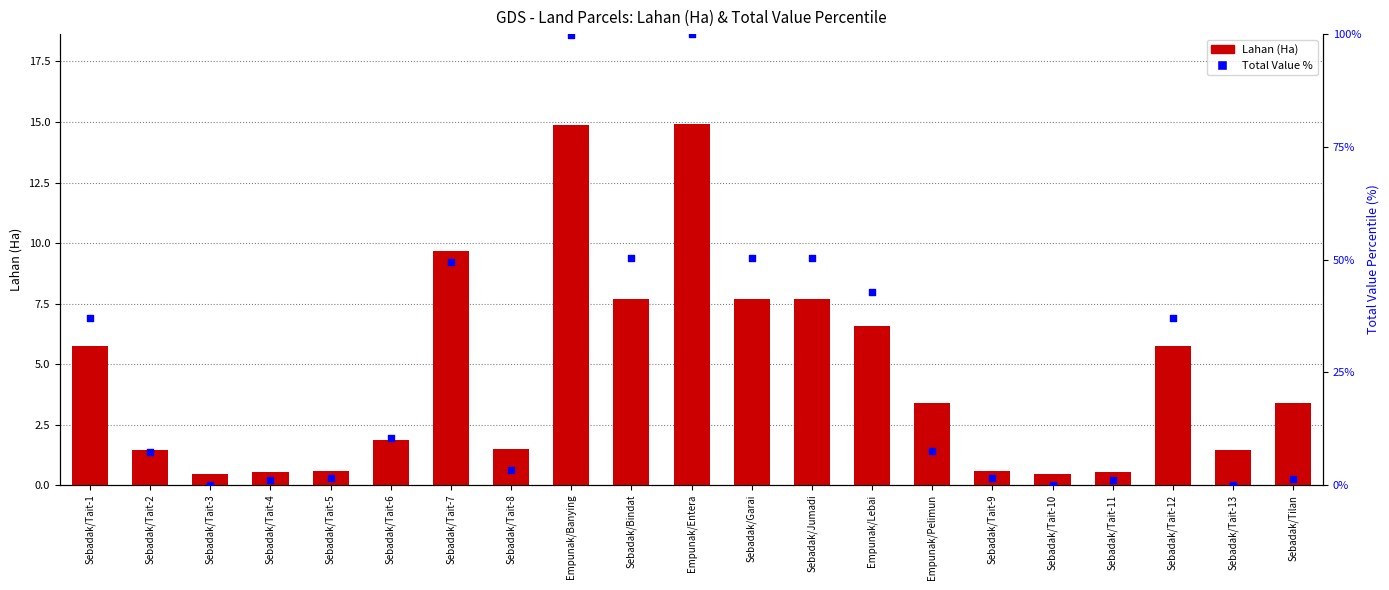

Which series has the largest Y range (max minus min)?

Total Value %